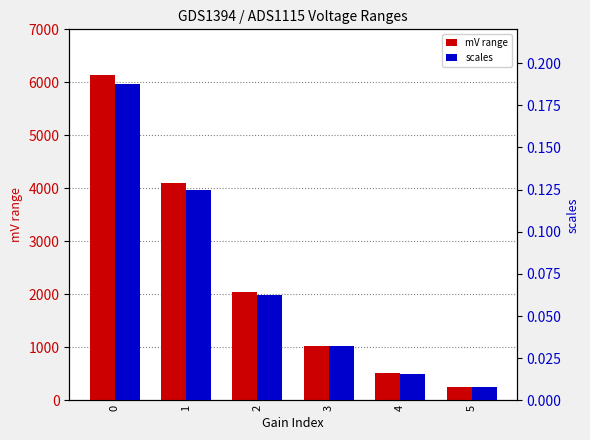

What is the difference between the second highest and second lowest values in the mV range series?

3584.0